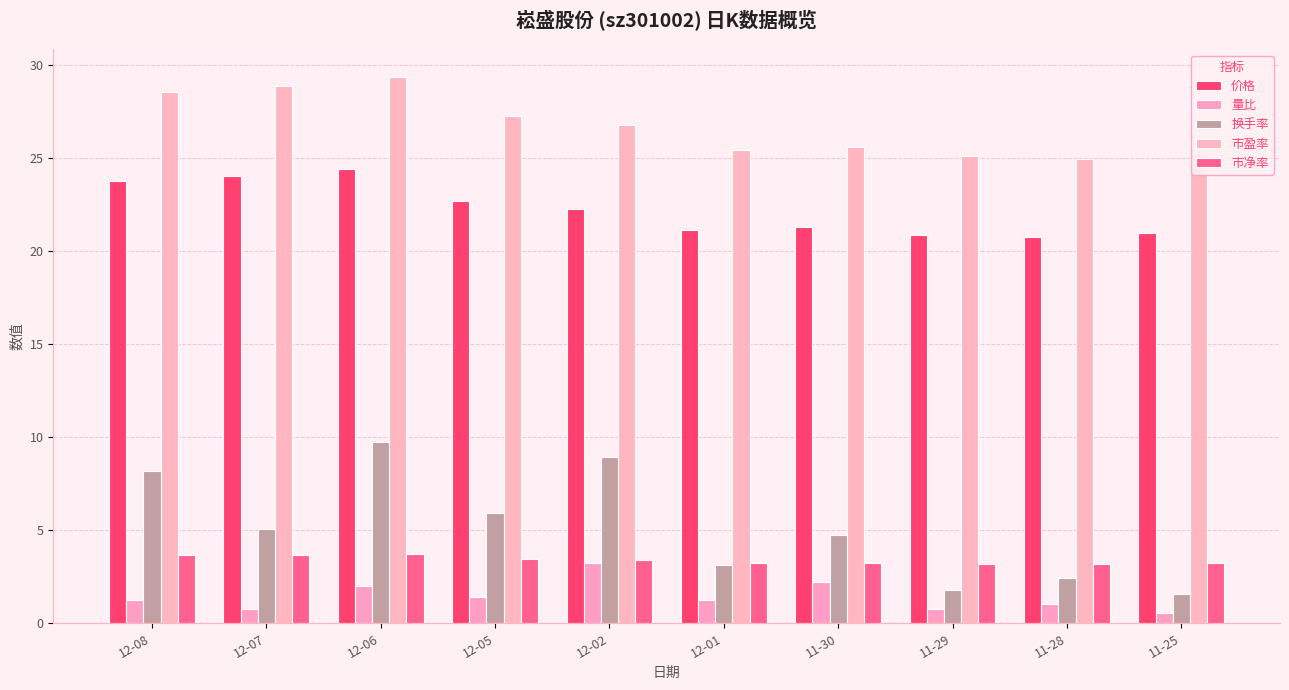

Where does the 价格 series first go above 22?

12-08